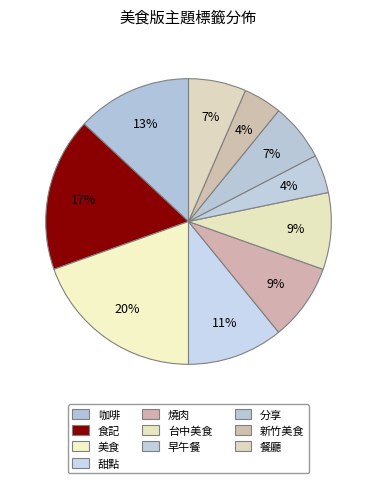

To the nearest percent, what is the average slice percentage?

10%